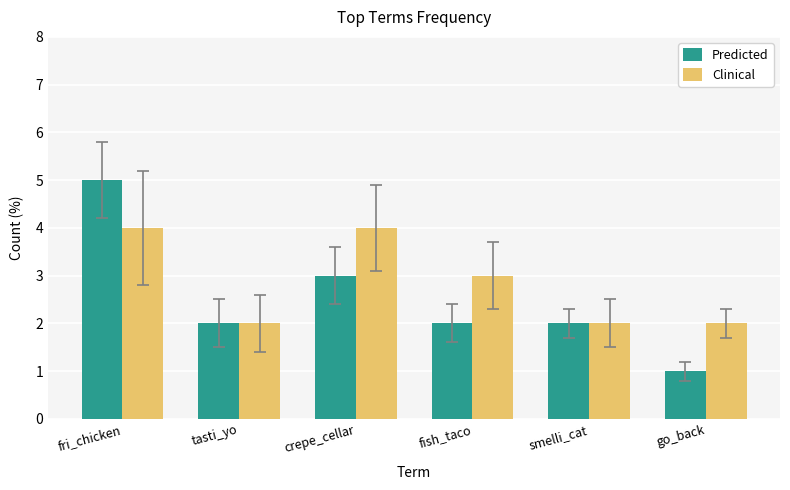

Which series has the largest total across all categories?

Clinical